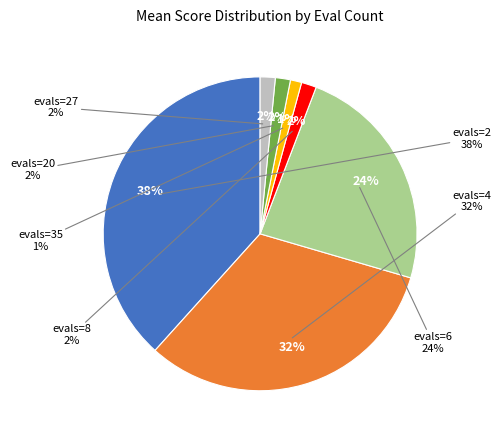

What is the total percentage of evals=27 and evals=2?

39.9%